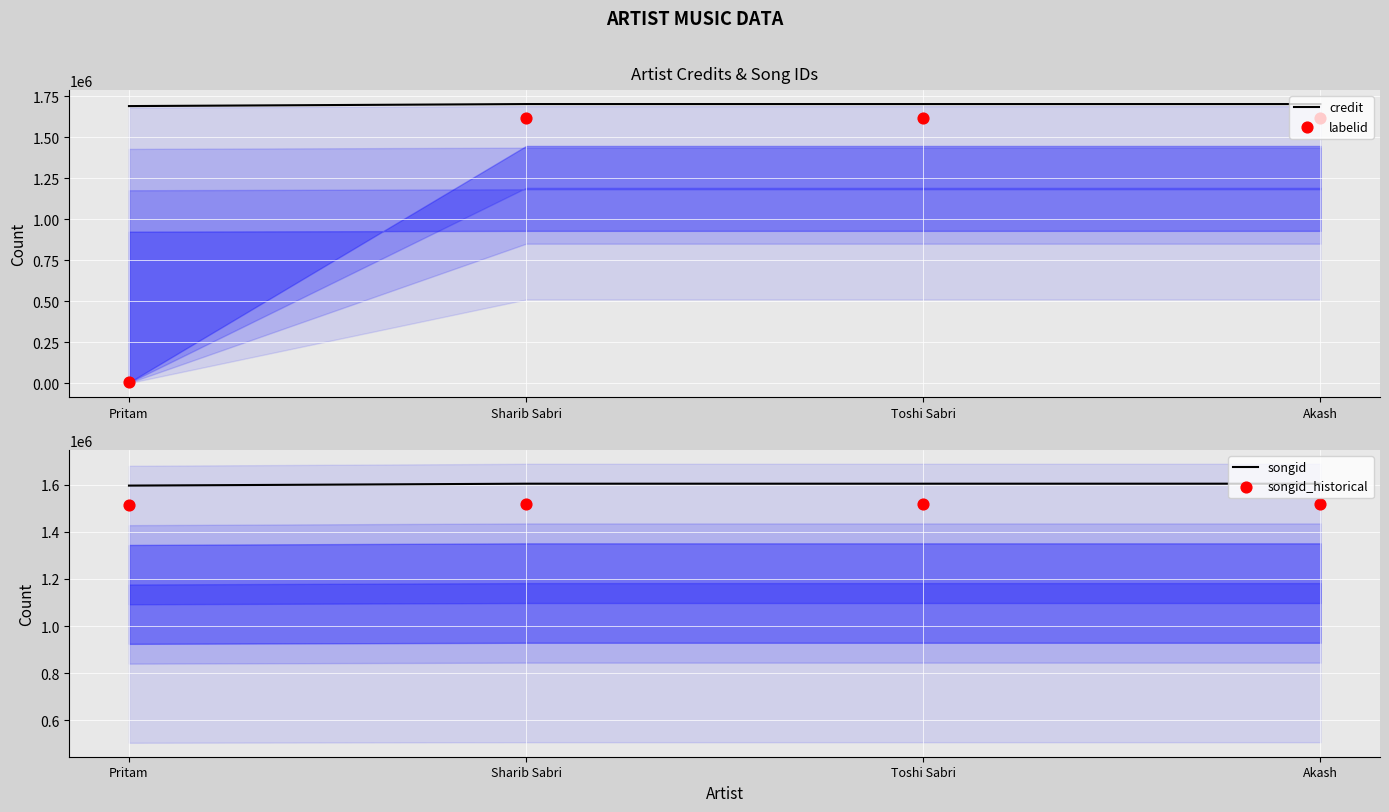

Is the value of songid at Sharib Sabri greater than the value of songid_historical at Akash?

Yes